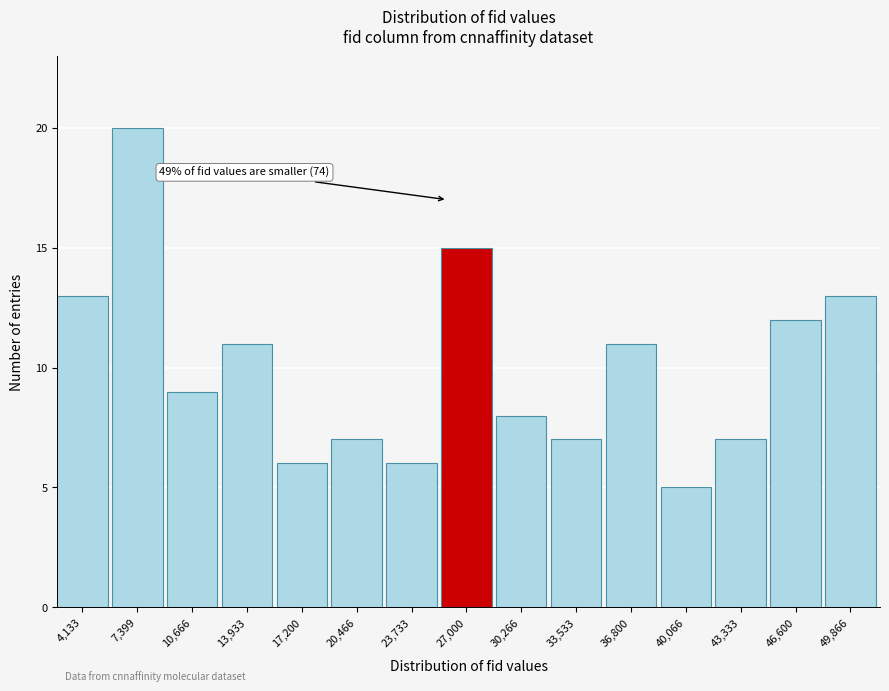

Over which range of the x-axis is the bar tallest?

6000 to 9000